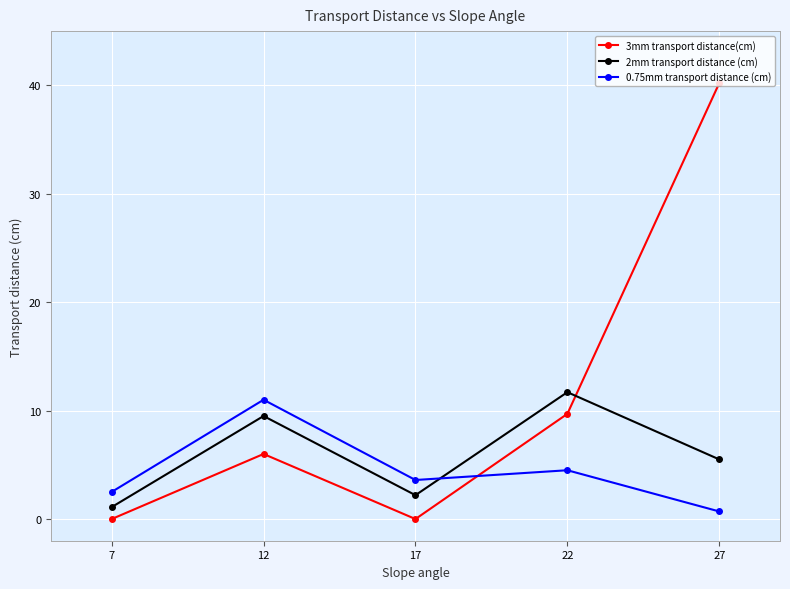

At which category does 2mm transport distance (cm) reach its first local valley?

17